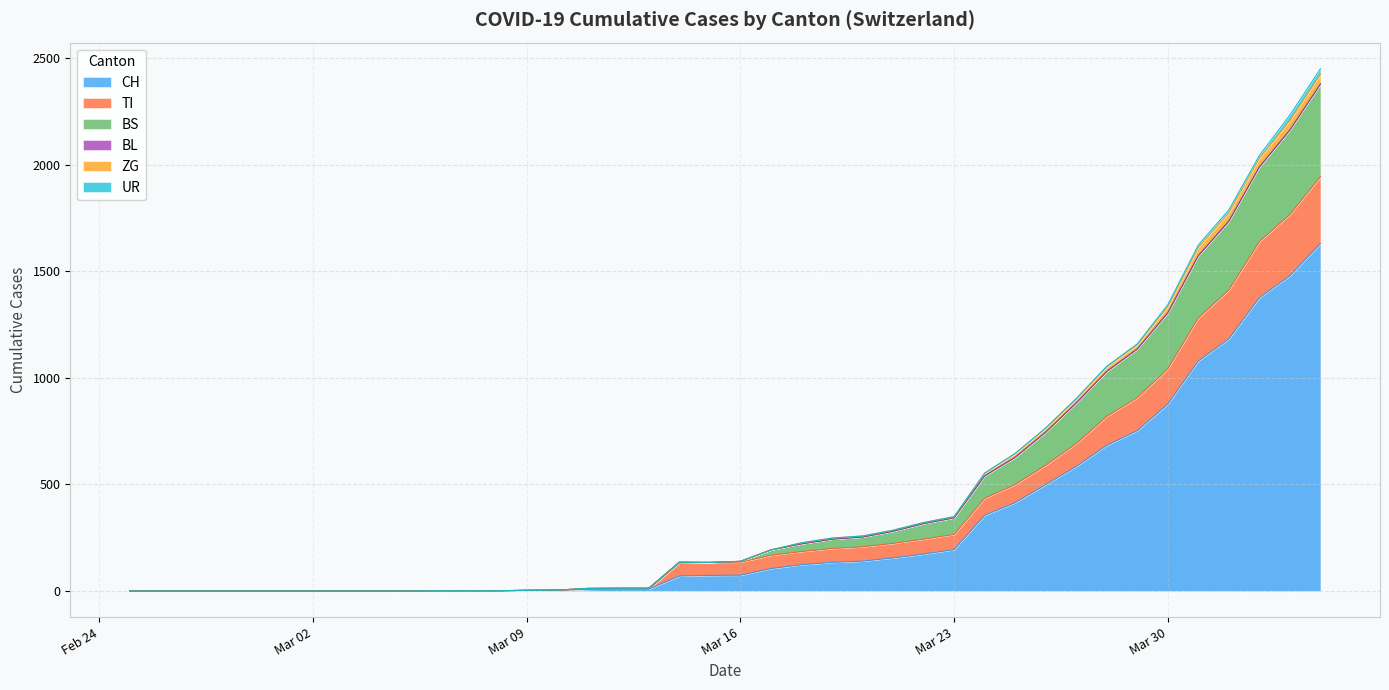

What is the highest value of the CH series?

1630